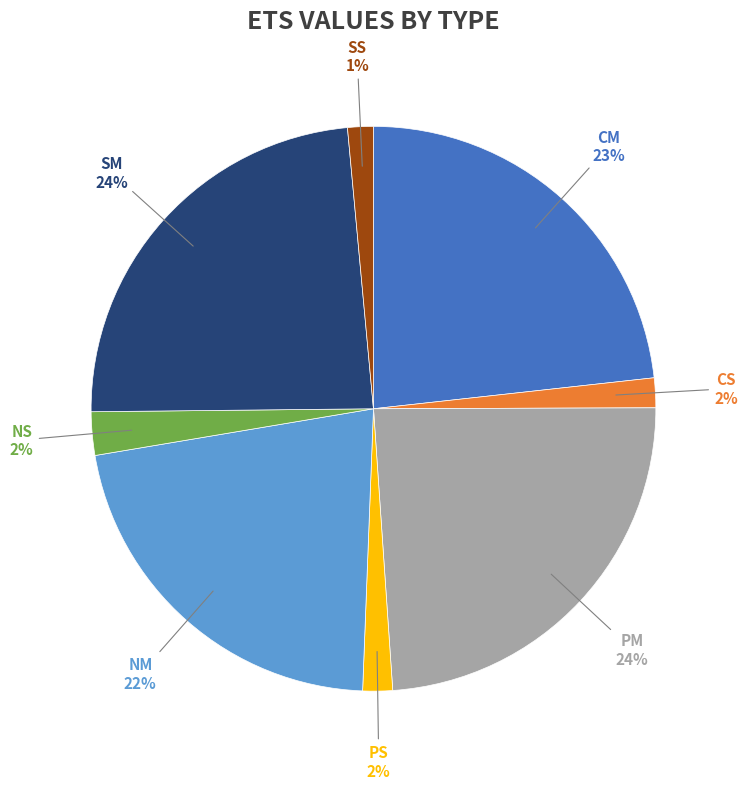

Does any single category account for the majority?

No